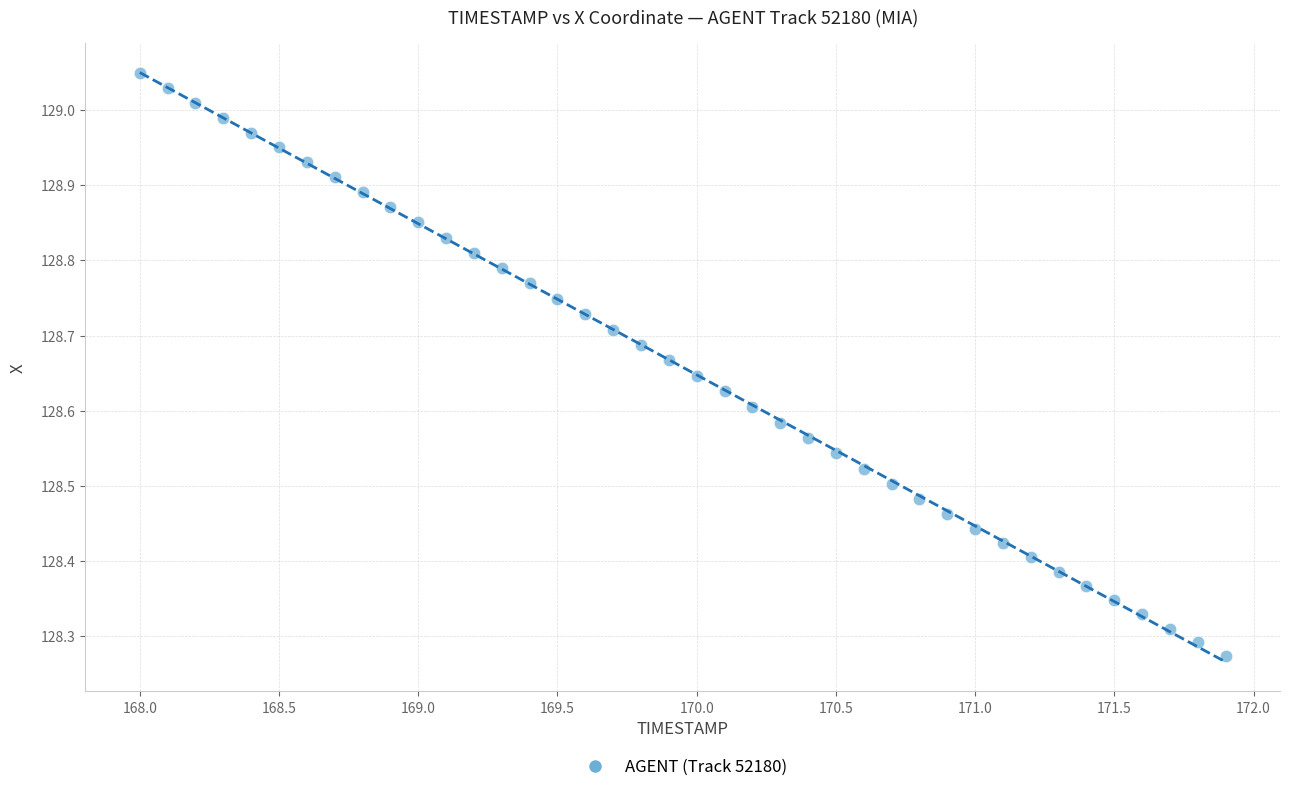

What is the range of X values (max minus min)?

3.9